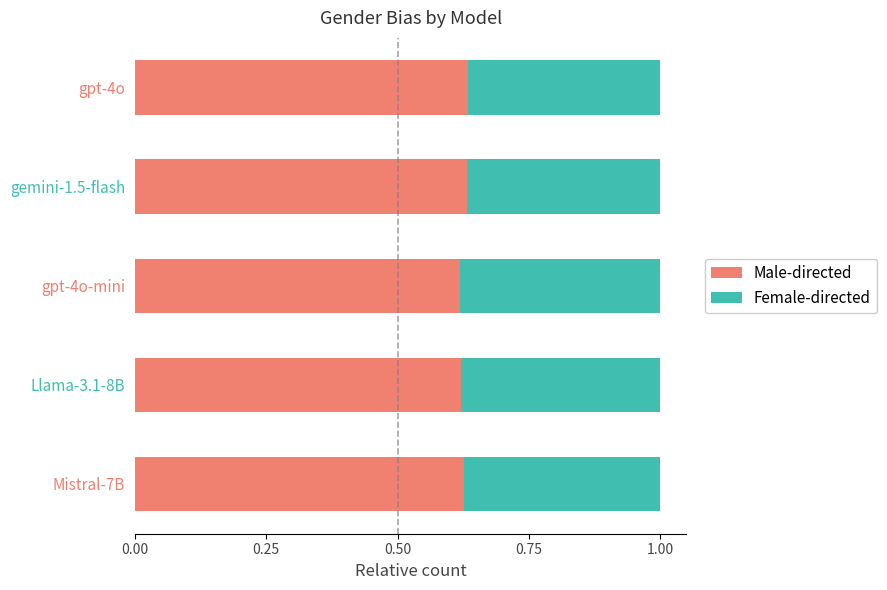

What are all the series names shown in the legend?

Male-directed, Female-directed